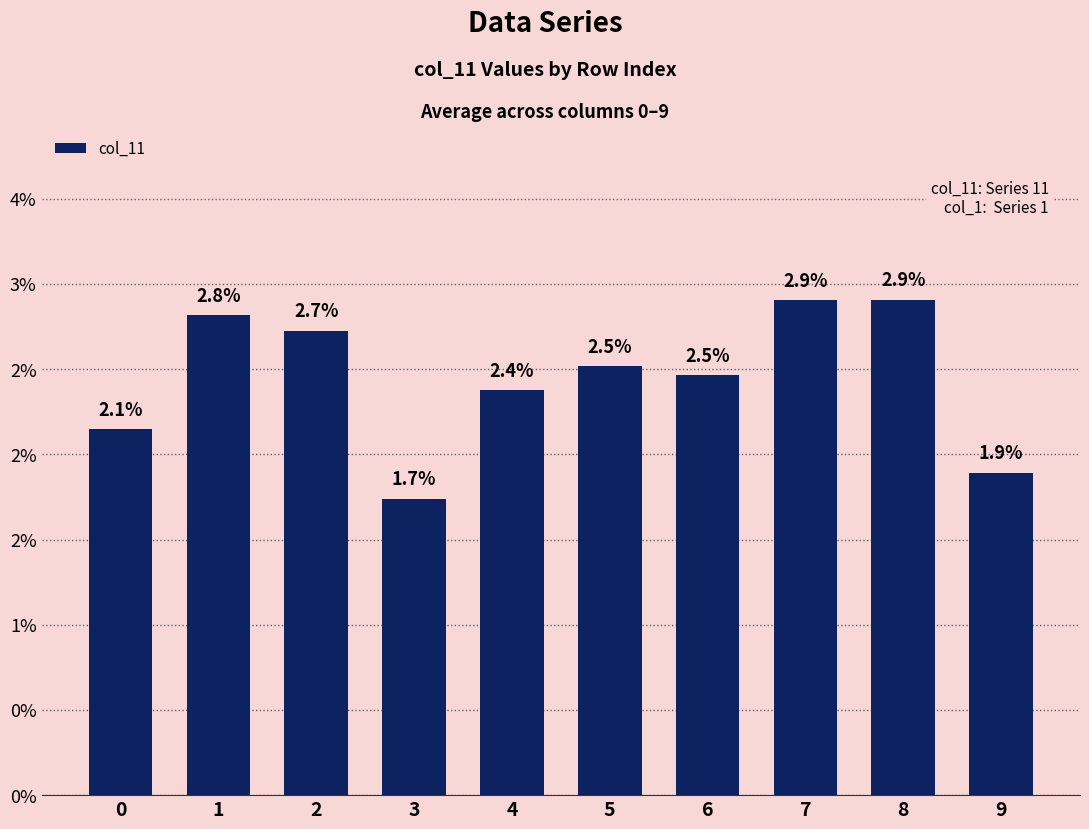

Does the chart contain any negative values?

No